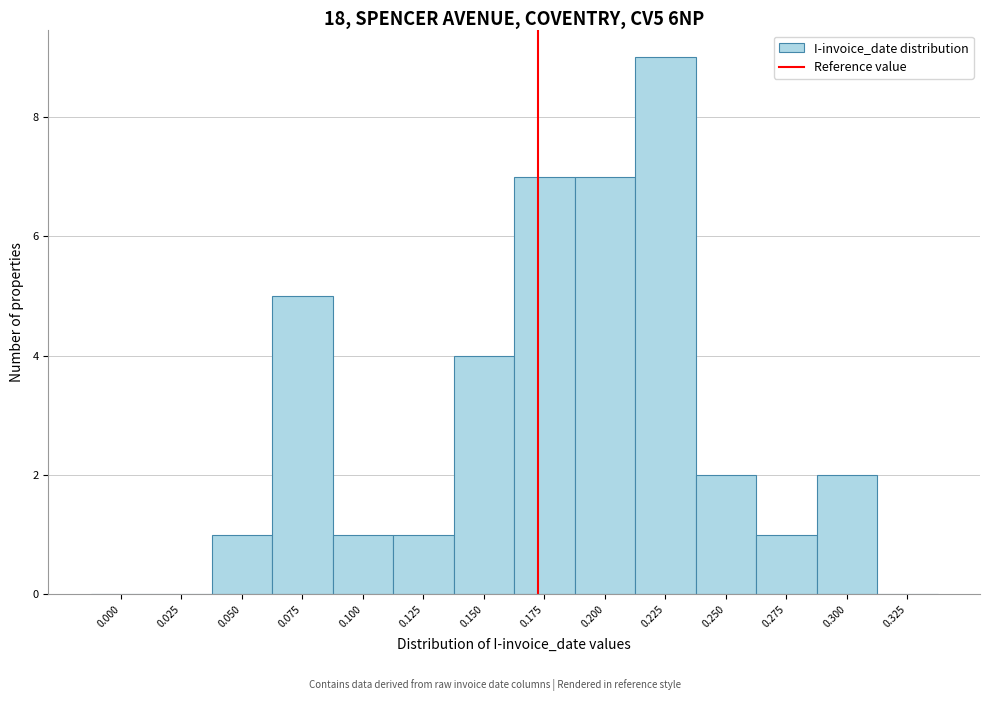

Reading right to left, transcribe all the data shown in this chart.

0.325=0	0.300=2	0.275=1	0.250=2	0.225=9	0.200=7	0.175=7	0.150=4	0.125=1	0.100=1	0.075=5	0.050=1	0.025=0	0.000=0